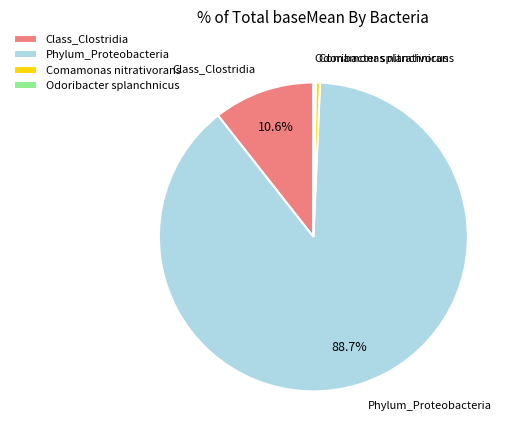

Does Comamonas nitrativorans represent more than half of the total?

No